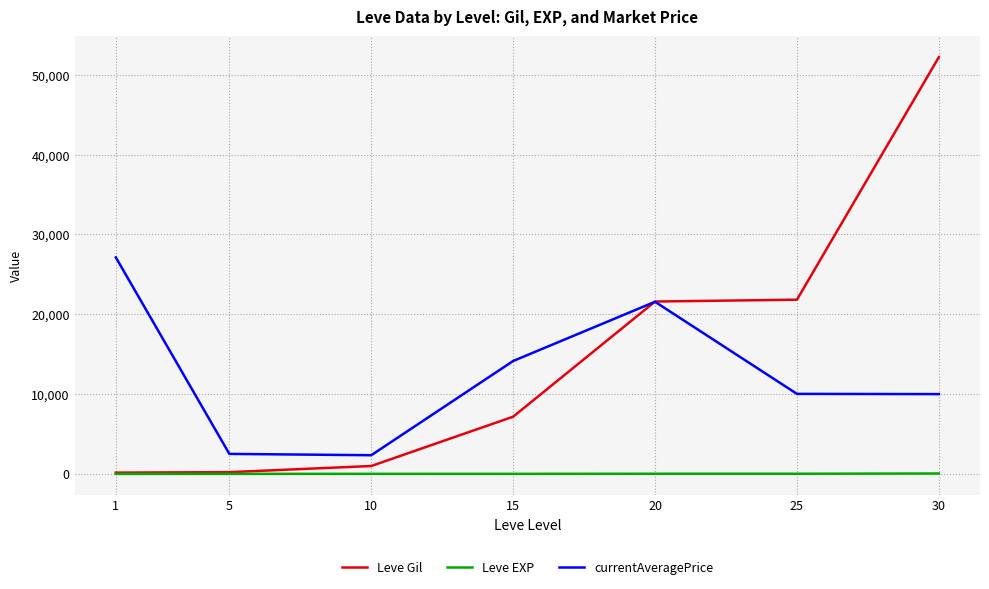

What is the difference between the highest and lowest values at 20?

21579